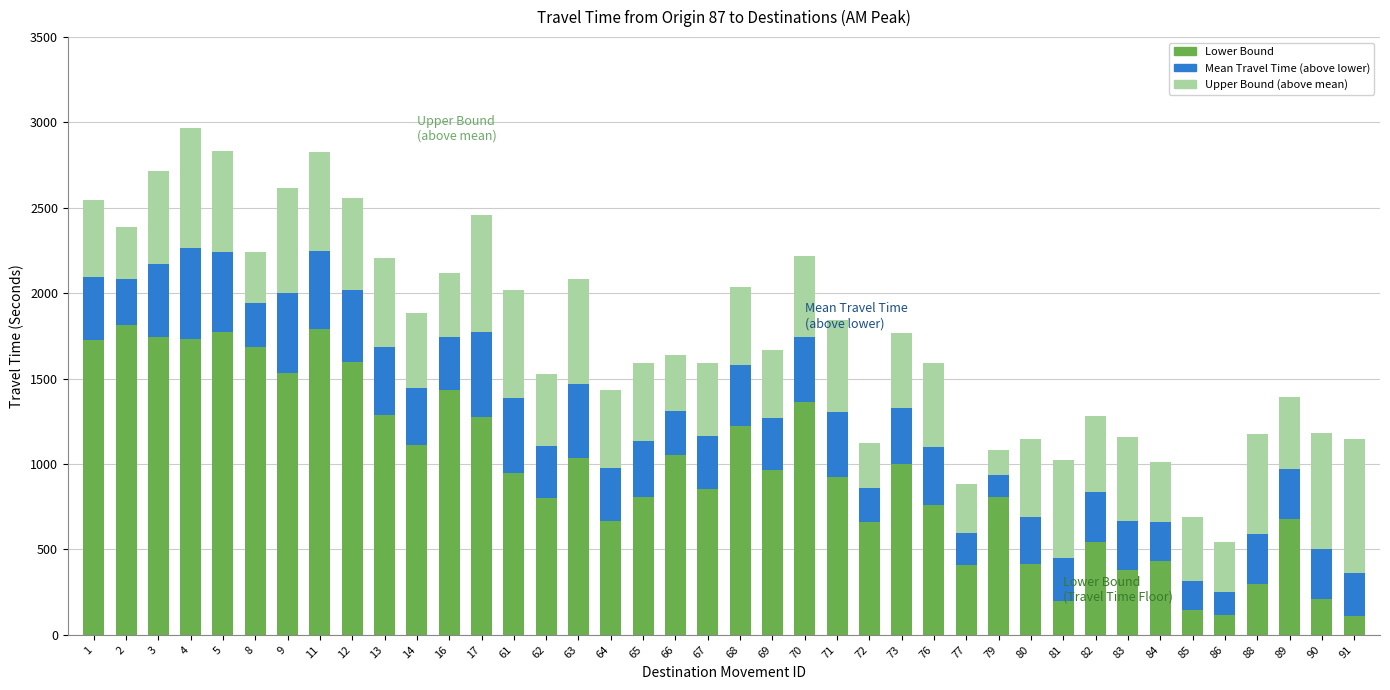

The value of Lower Bound at 11 is 371. True or false?

False